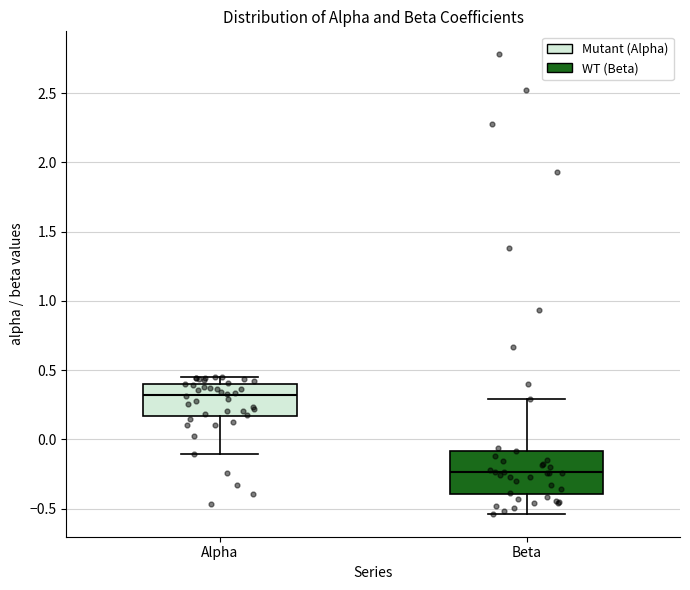

Reading left to right, transcribe this box plot: for each box, give where its median line is, the range the box spans, and where its two whiskers end, as read against the y-axis. The values are not printed on the chart, so give them approximately, as read against the axis.

Alpha: median 0.30, box 0.15 to 0.40, whiskers -0.10 to 0.45
Beta: median -0.25, box -0.40 to -0.10, whiskers -0.55 to 0.30